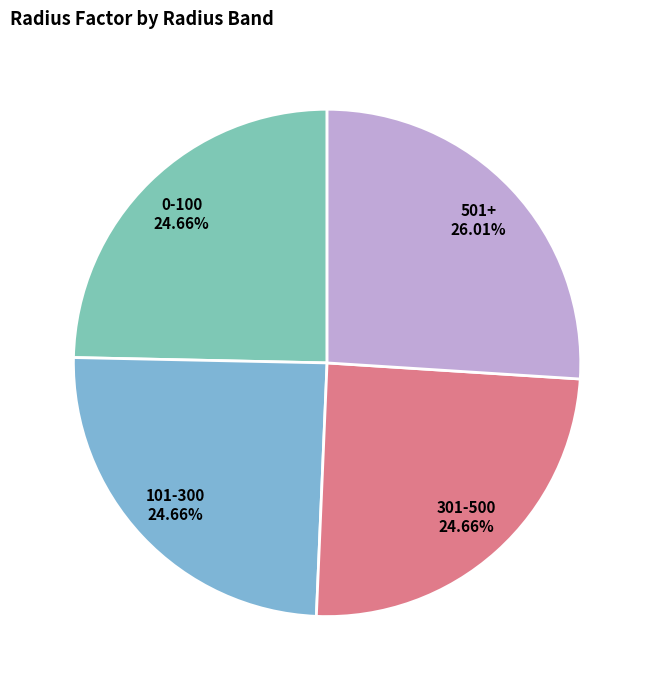

True or false: 301-500 accounts for 25% of the total.

True